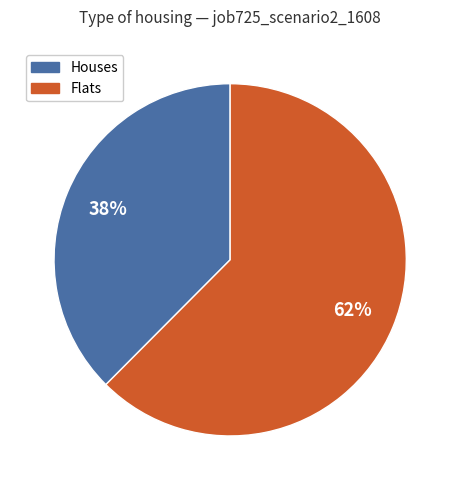

Which has a higher value, Houses or Flats?

Flats